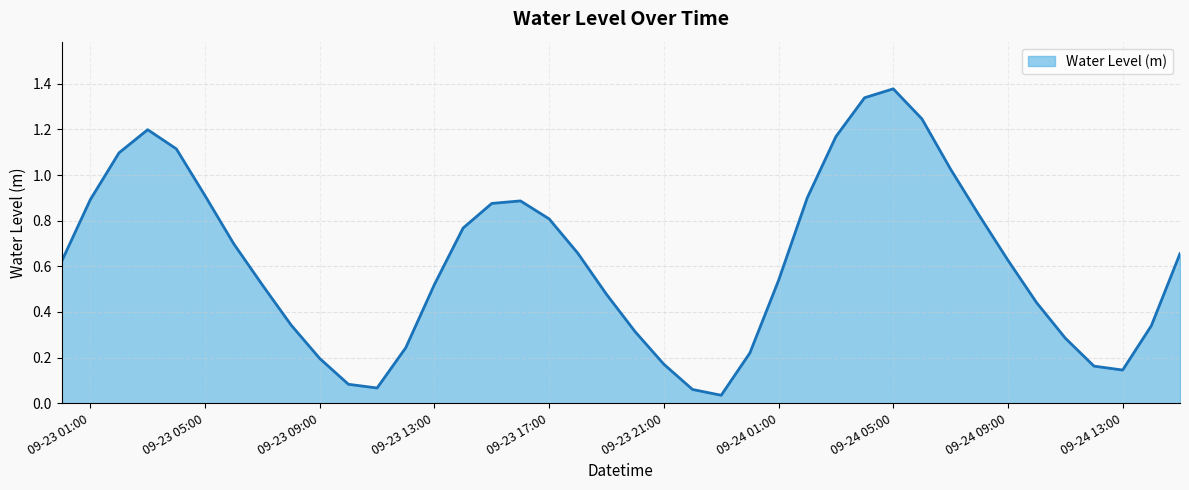

Where is the data nearest to the value 0?

2023-09-23 23:00:00